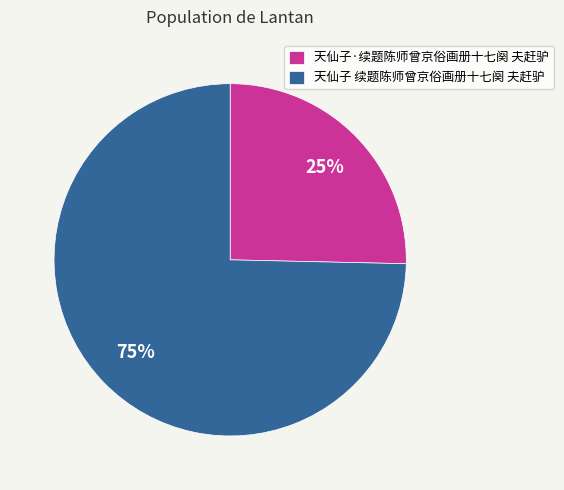

Is there a majority slice in this chart?

Yes